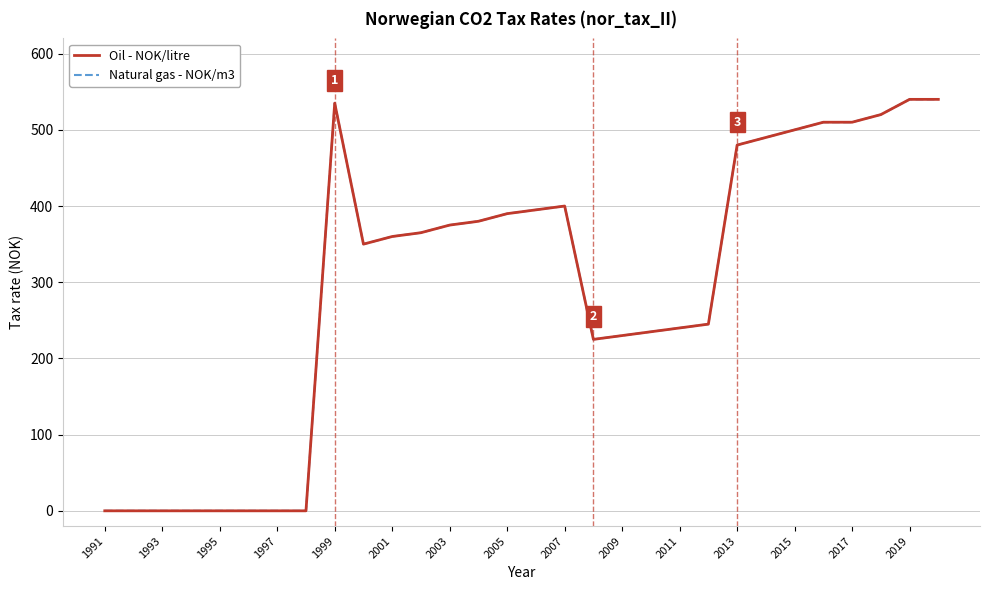

Does the chart display data point markers on the line(s)?

No